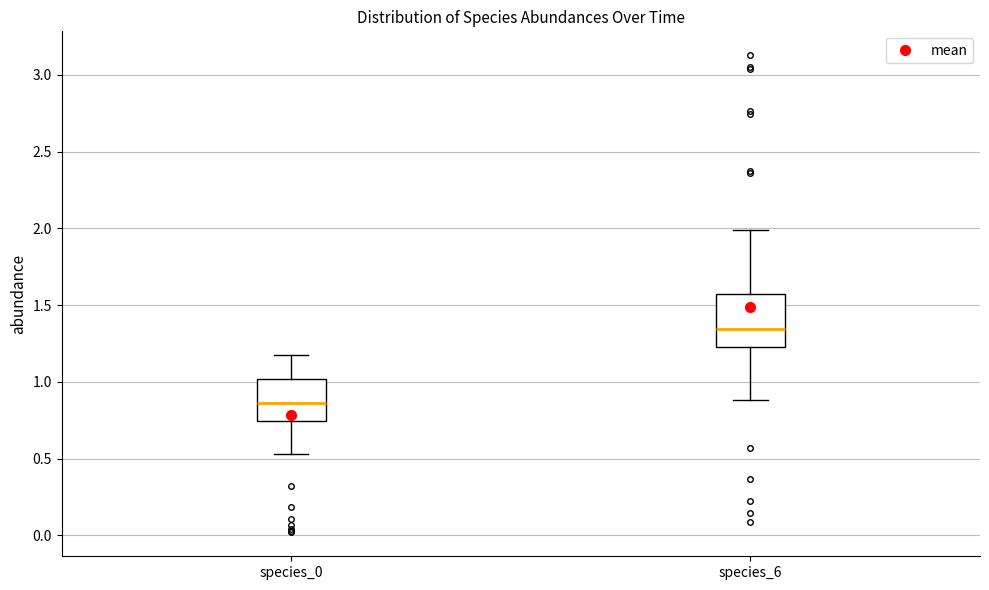

Which box has the lowest median line?

species_0